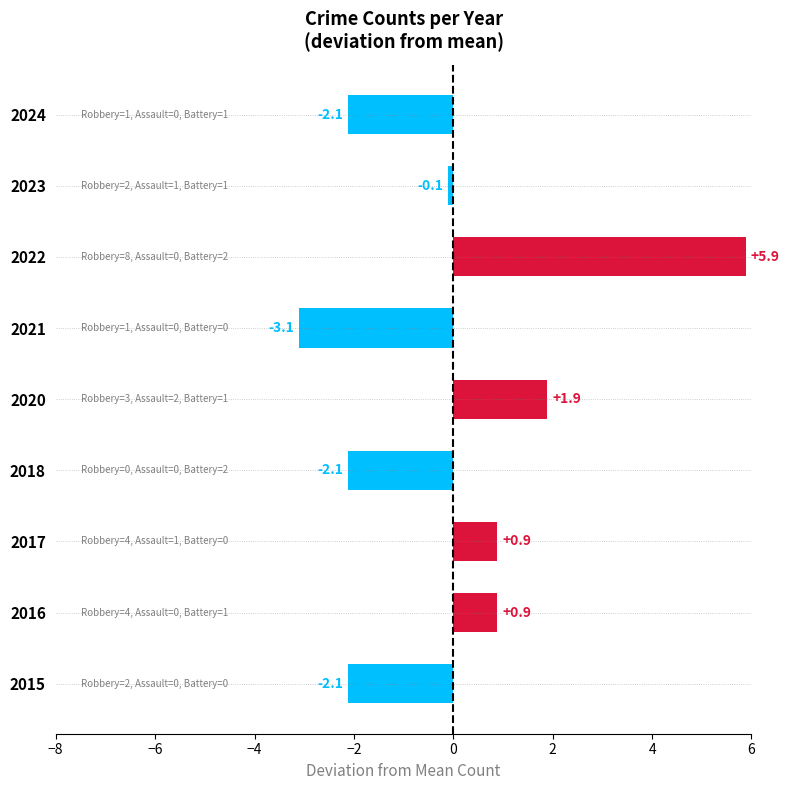

Between 2022 and 2024, which is larger?

2022